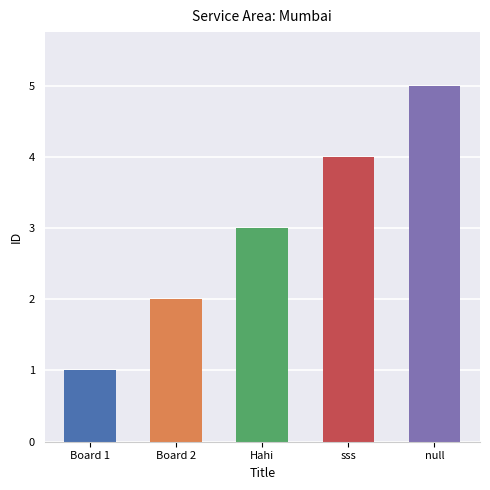

What is the average value?

3